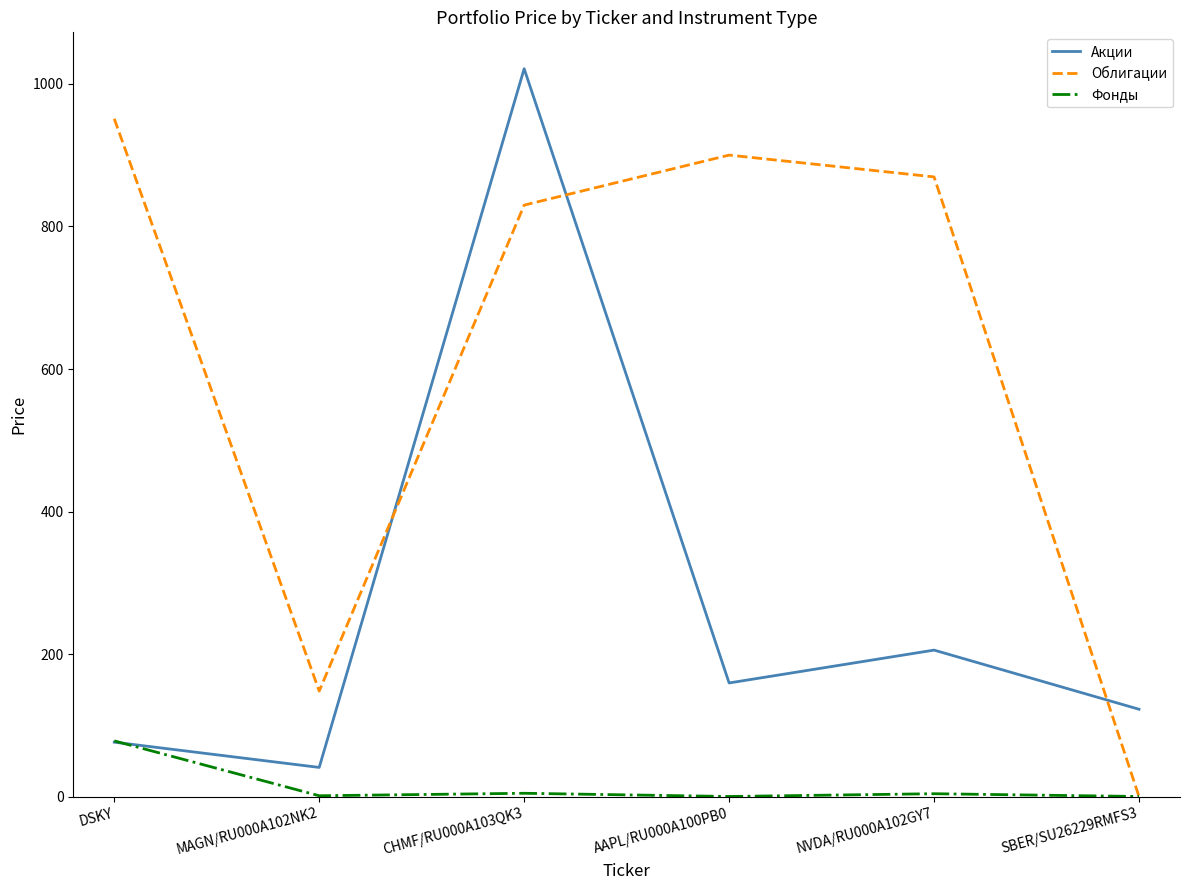

Between which two adjacent categories do Акции and Облигации first intersect?

MAGN/RU000A102NK2 and CHMF/RU000A103QK3